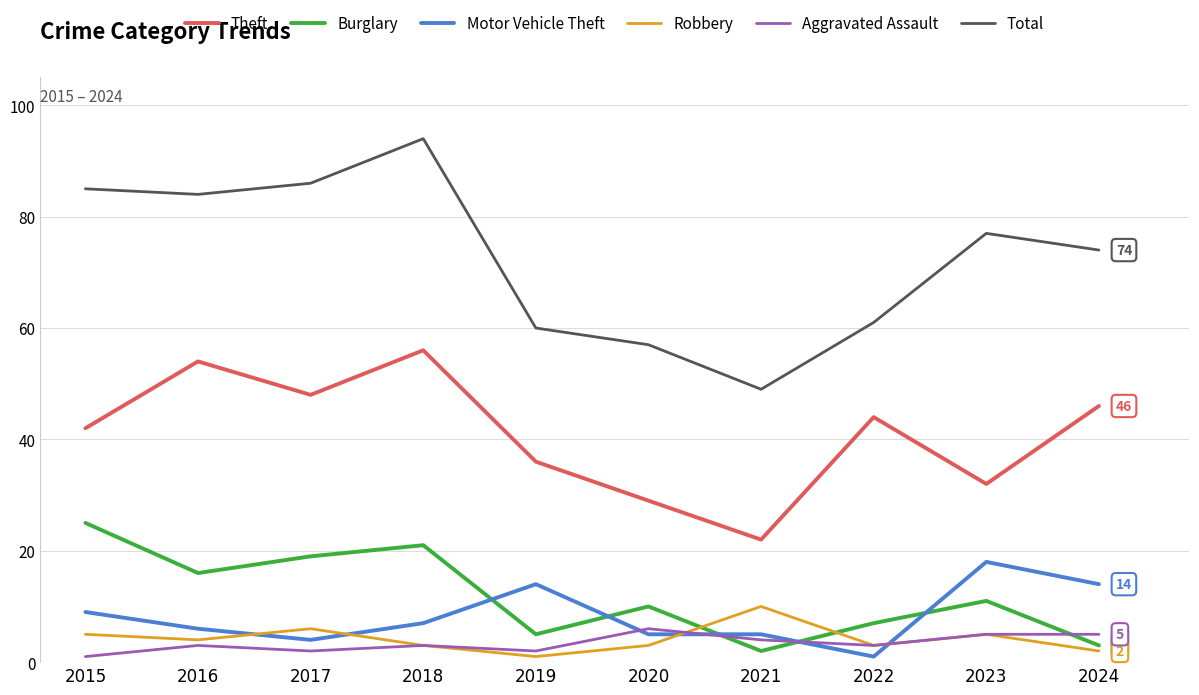

Where is the first local minimum for Burglary?

2016